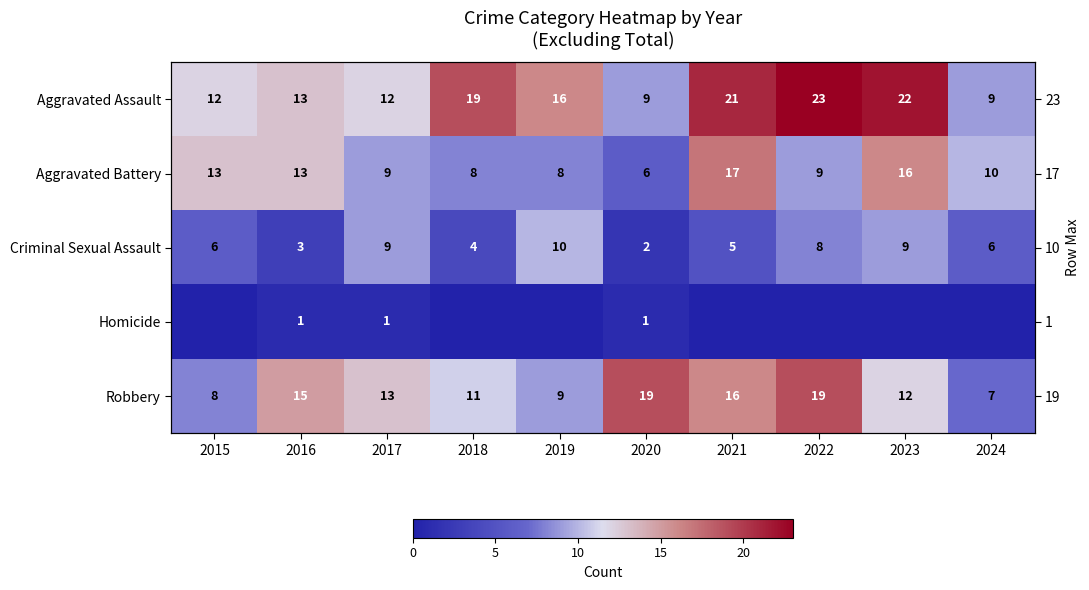

Between 2016 and 2020, which series saw the biggest shift?

Aggravated Battery